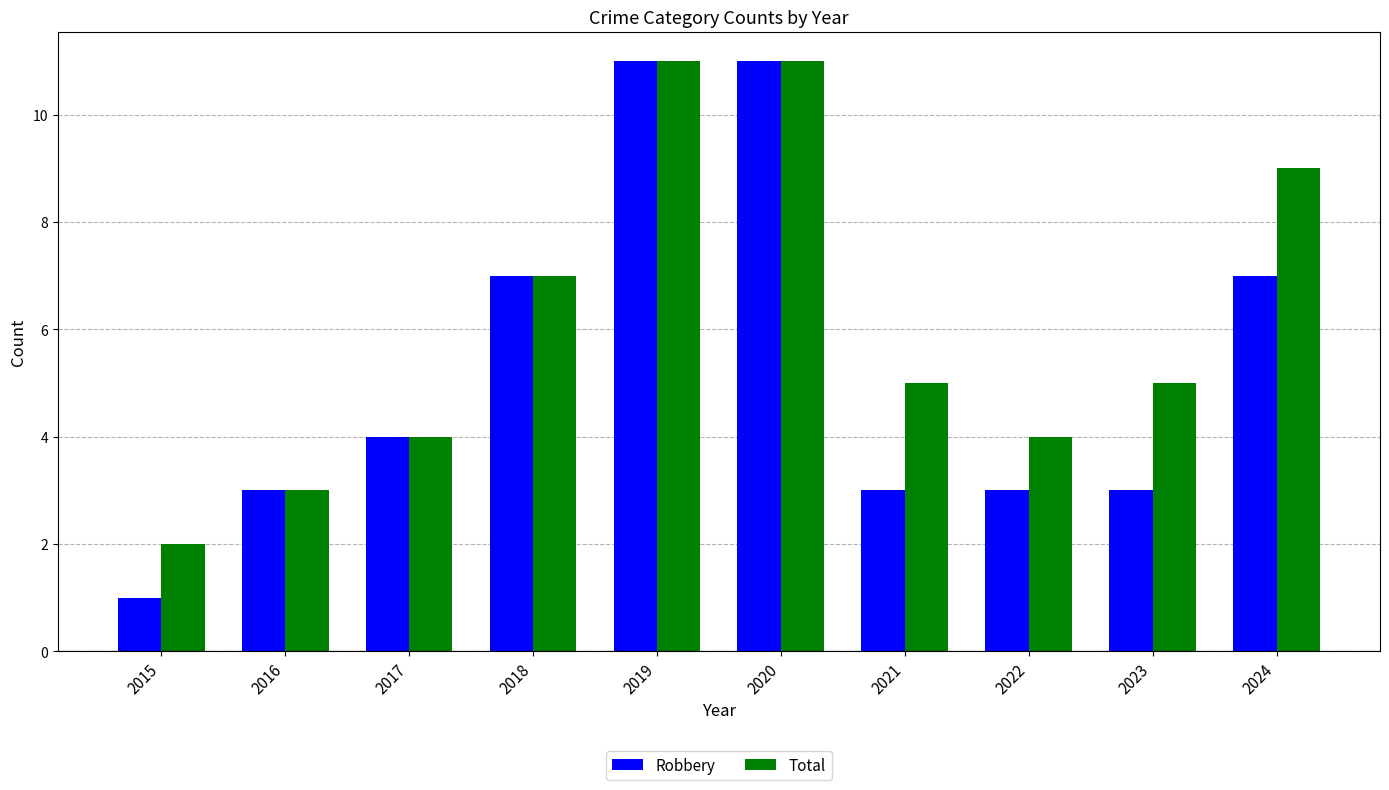

The value of Robbery at 2023 is 5. True or false?

False